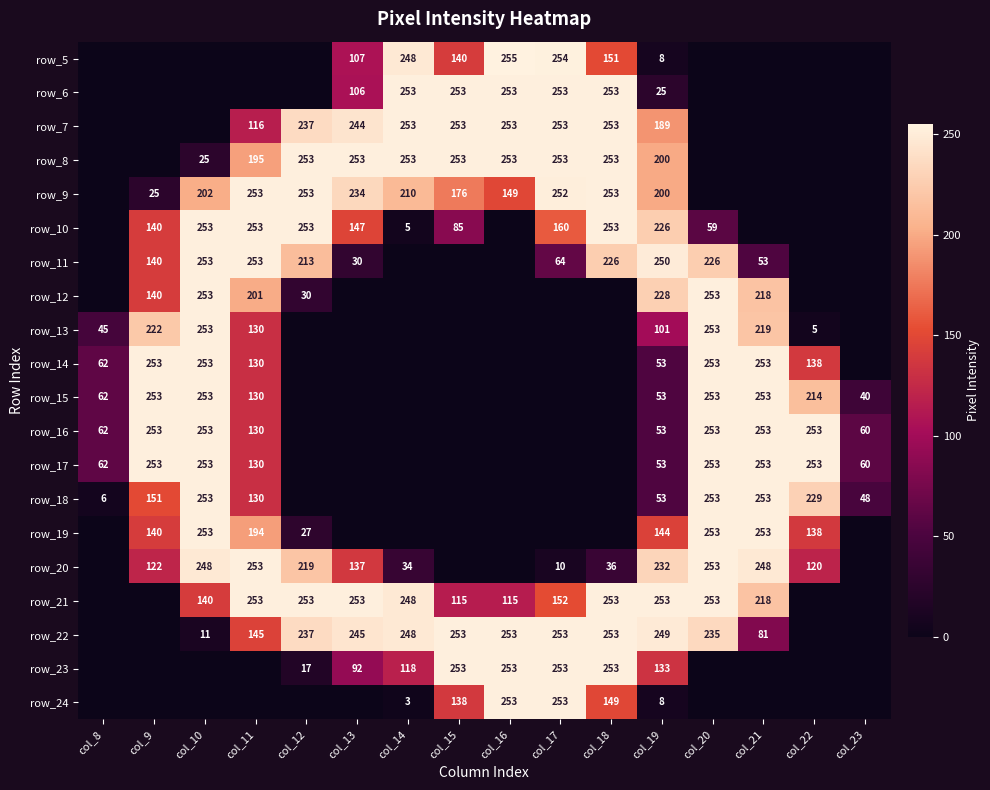

What is the spread (max minus min) of values at col_19?

245